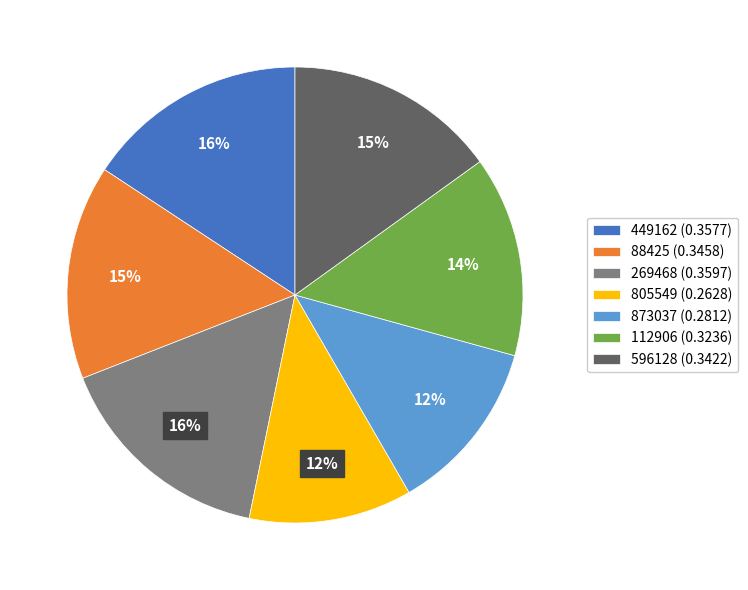

Between 112906 (0.3236) and 596128 (0.3422), which is larger?

596128 (0.3422)